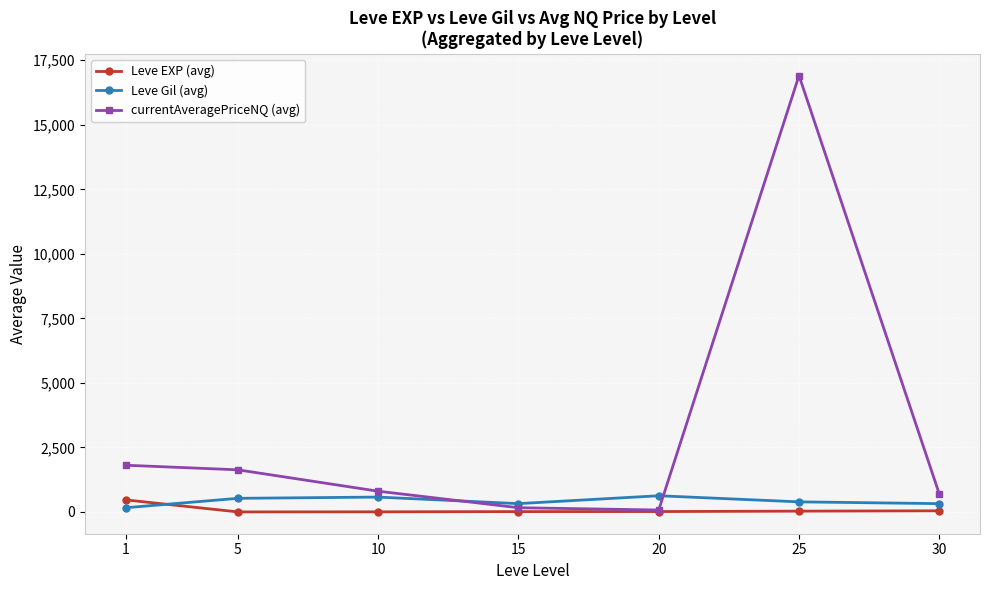

What are all the series names shown in the legend?

Leve EXP (avg), Leve Gil (avg), currentAveragePriceNQ (avg)